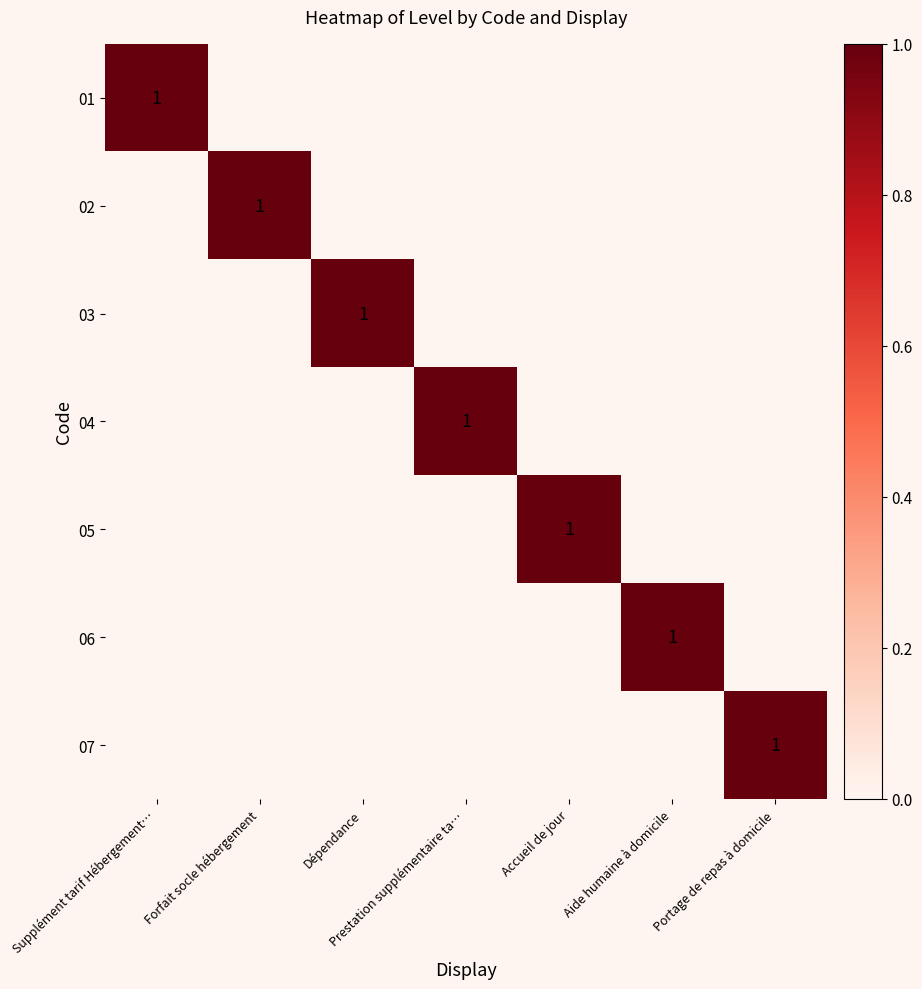

What is the maximum value for 01?

1